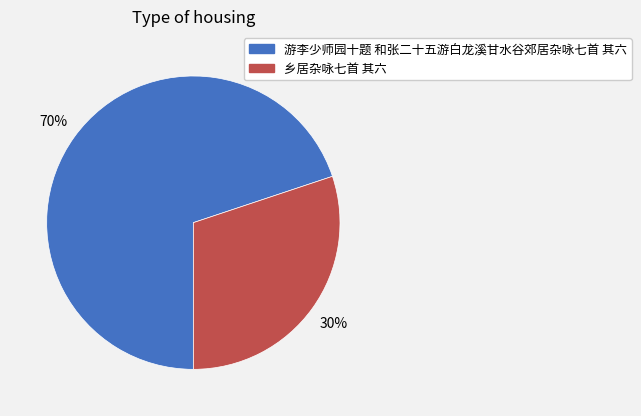

Is it true that 乡居杂咏七首 其六 is 30% of the pie?

True